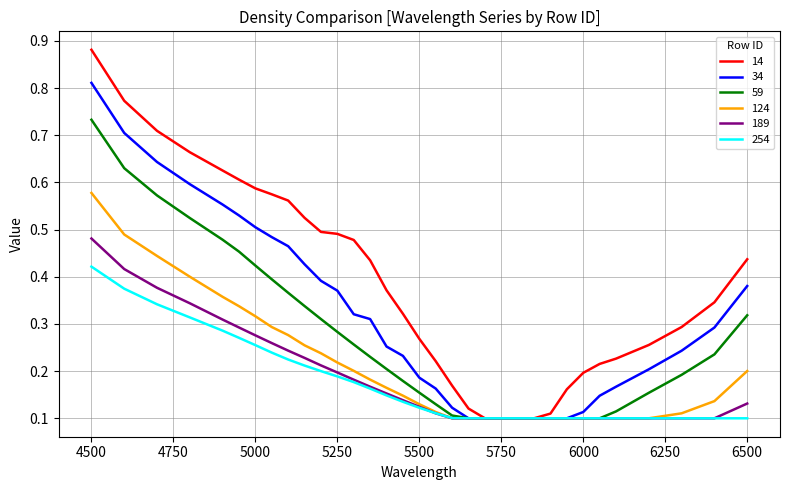

Rank the series by their maximum value, from lowest to highest.

254, 189, 124, 59, 34, 14